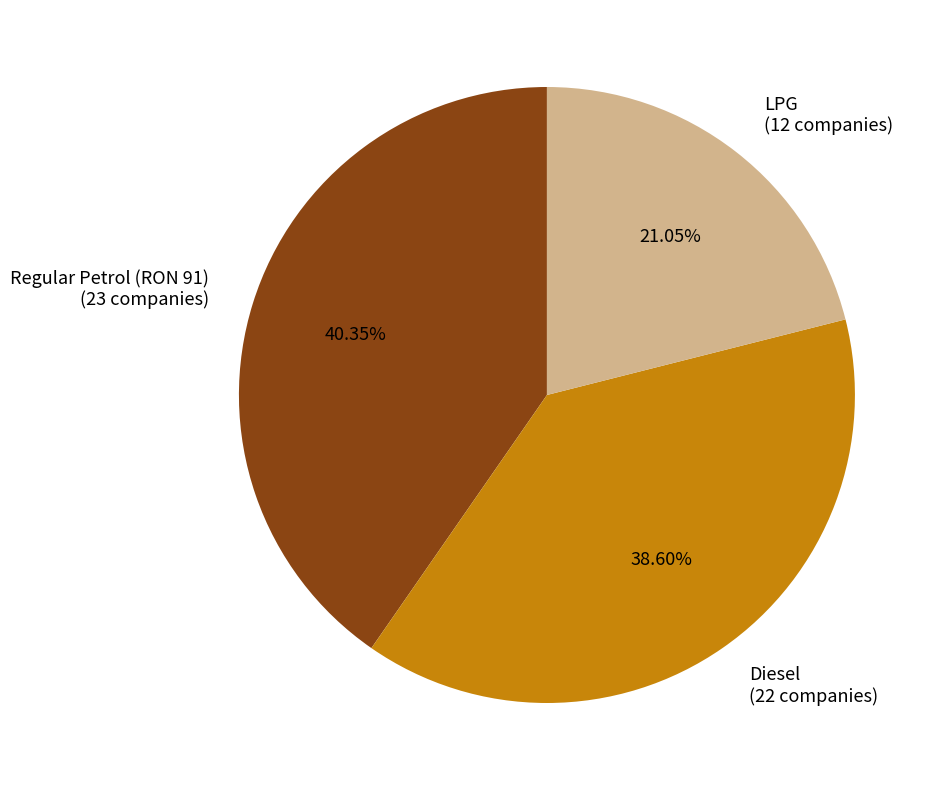

Which category has the biggest portion of the pie?

Regular Petrol (RON 91) (23 companies)